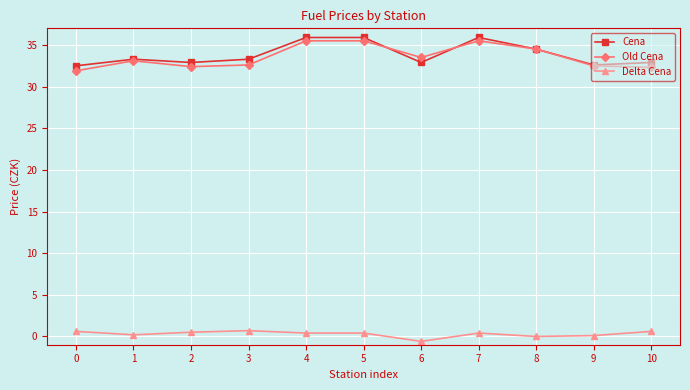

True or false: Cena and Delta Cena intersect in this chart.

False